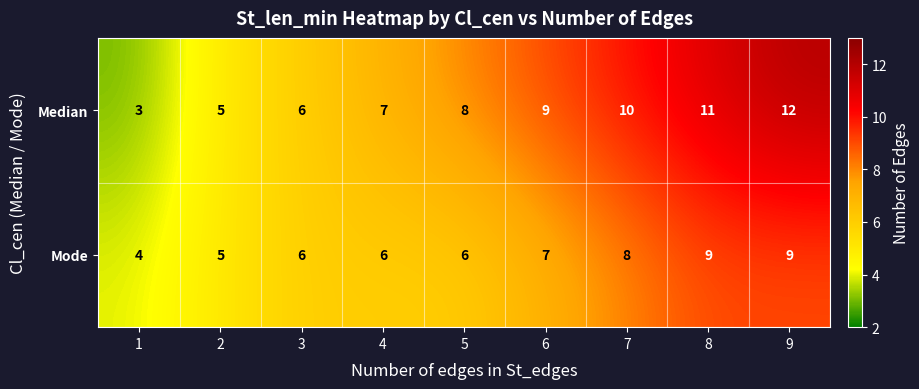

What is the total value across all series at 9?

21